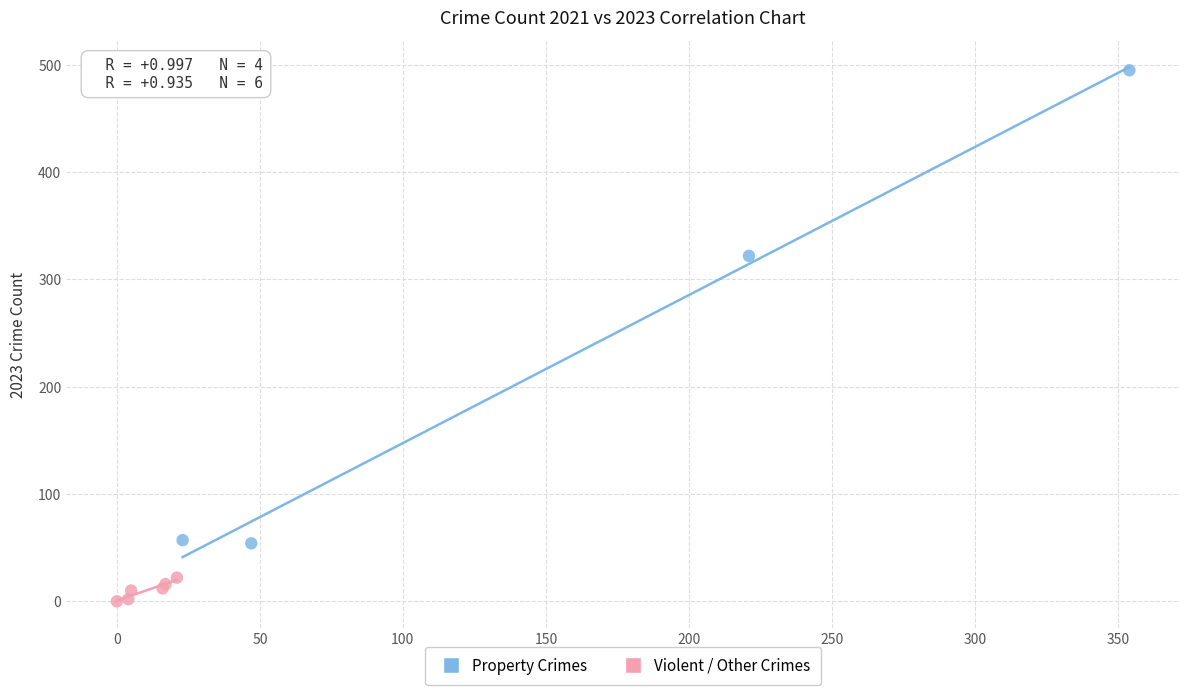

Which series reaches the maximum Y coordinate?

Property Crimes